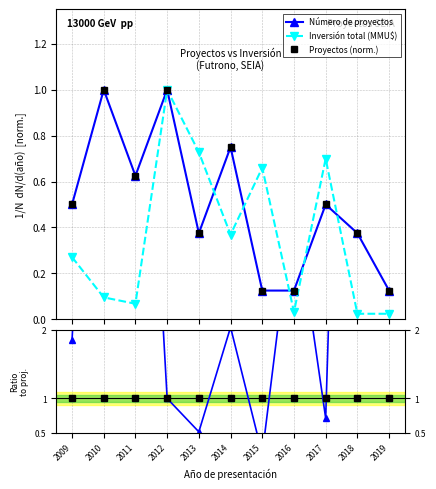

The value of Proyectos (norm.) at 2012 is 1.0. True or false?

True